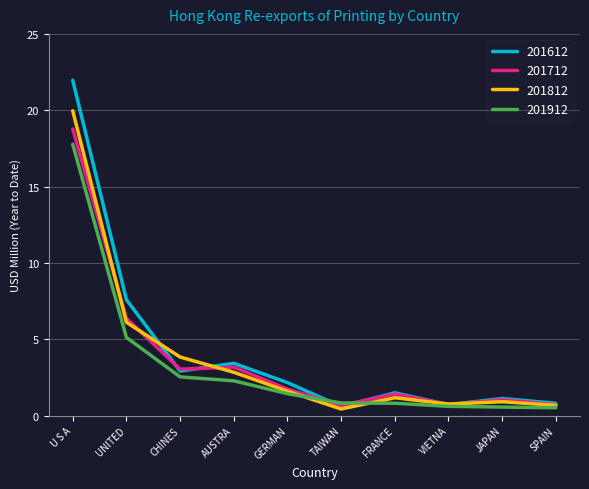

In 201612, how many points are higher than both neighbors (excluding endpoints)?

3